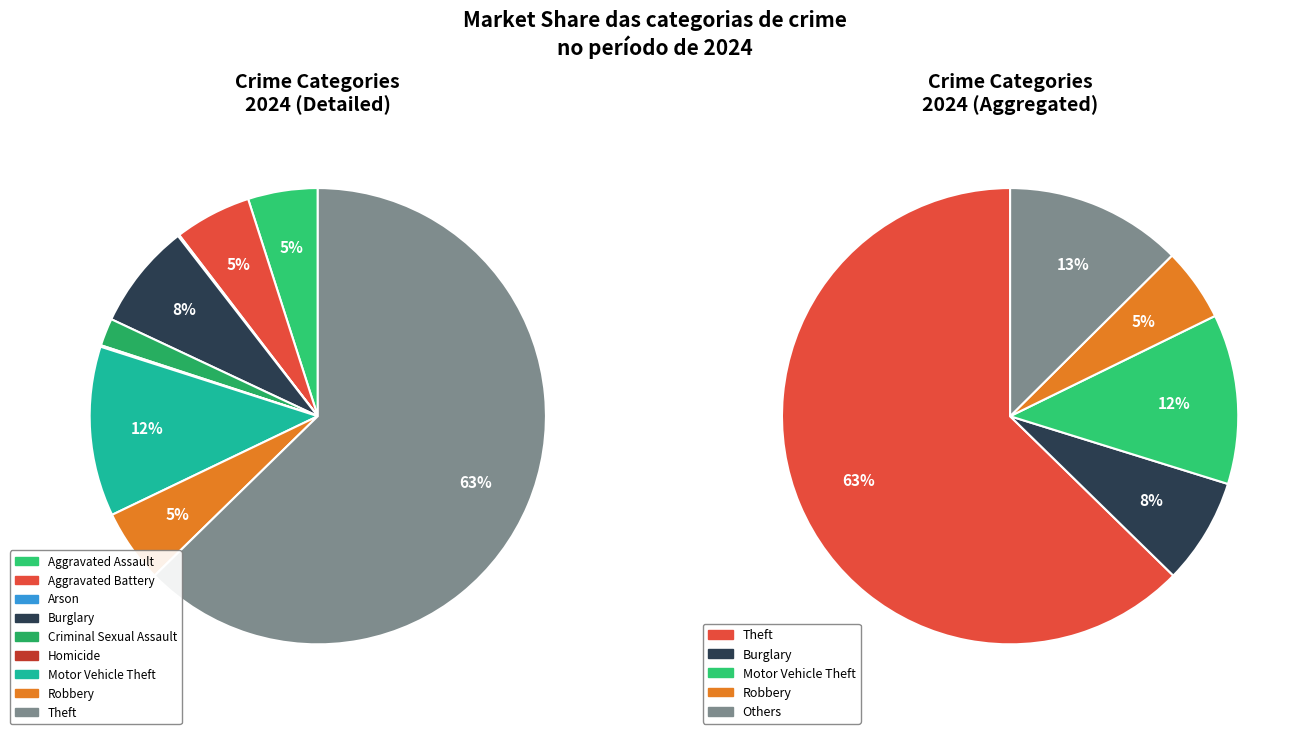

Combined, what portion of the pie is Robbery and Aggravated Battery?

10.7%